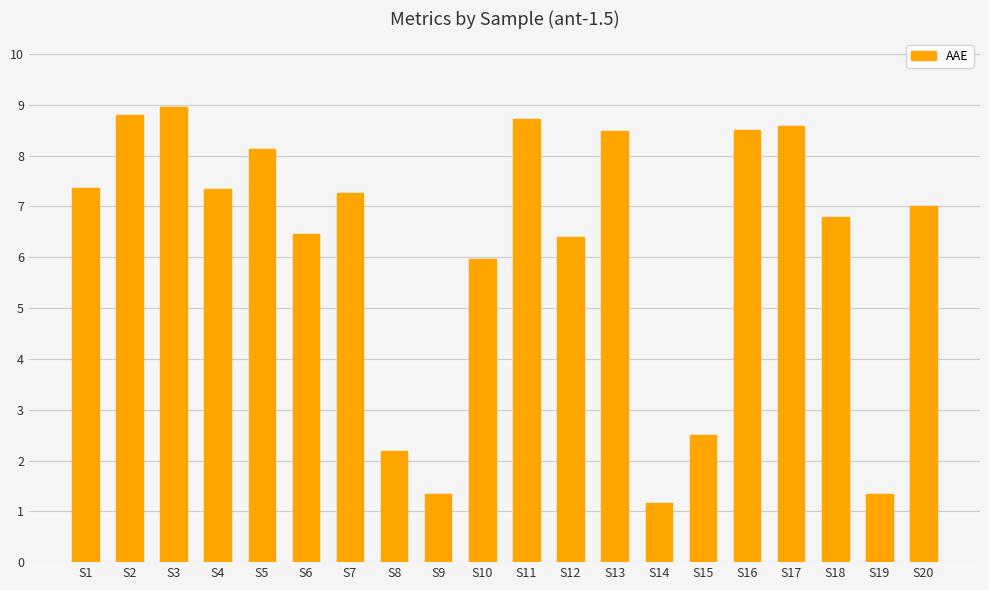

What is the approximate value at S20?

7.0